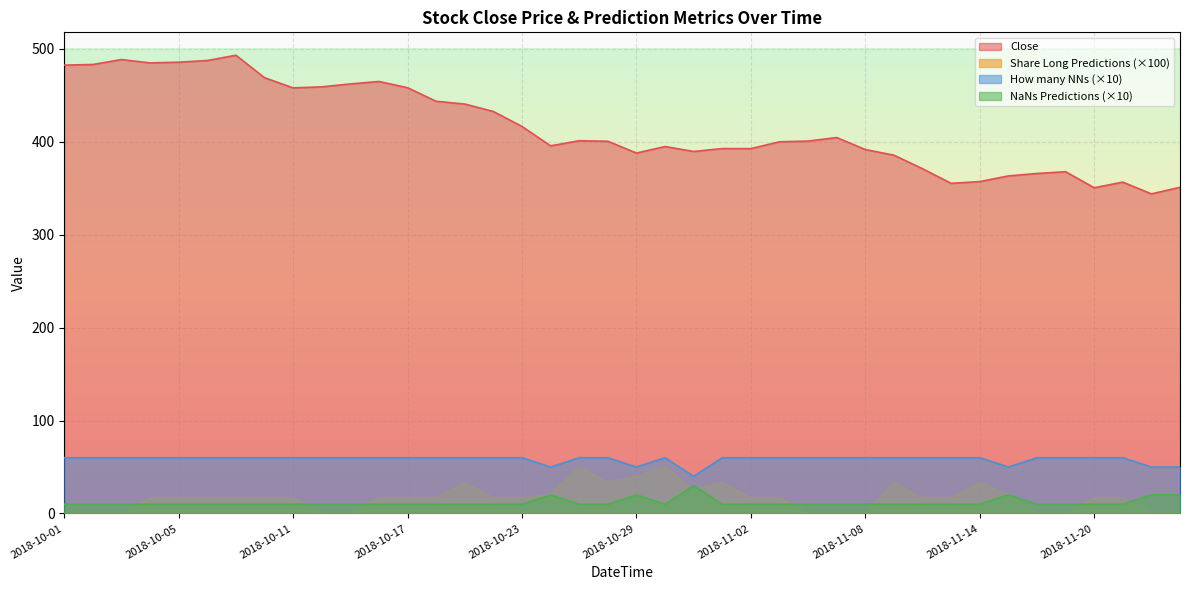

What is the label of the 8th point from the left?

2018-10-10